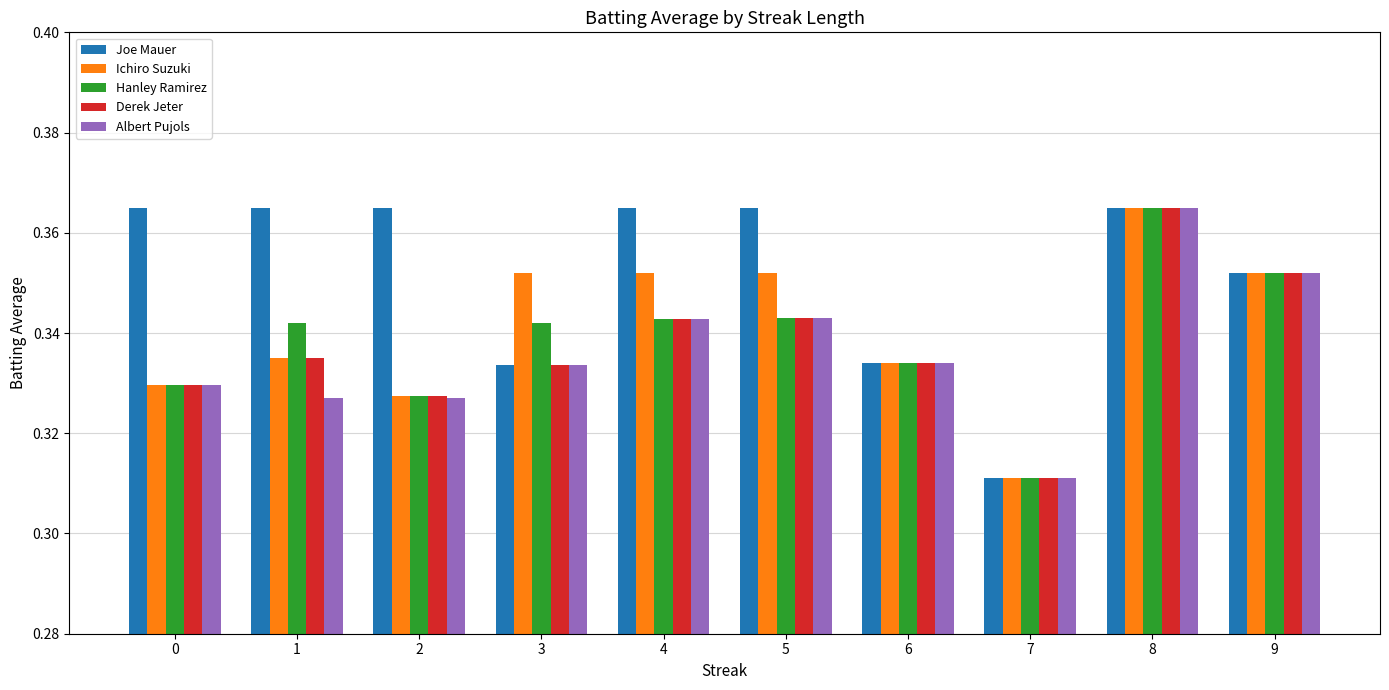

At which category does the chart reach its minimum across all series?

7